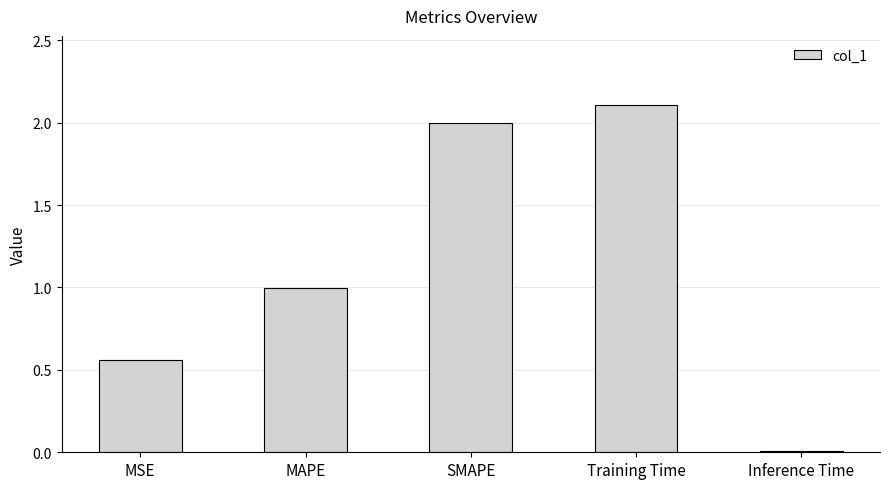

What is the change in value from MAPE to Training Time?

+1.1